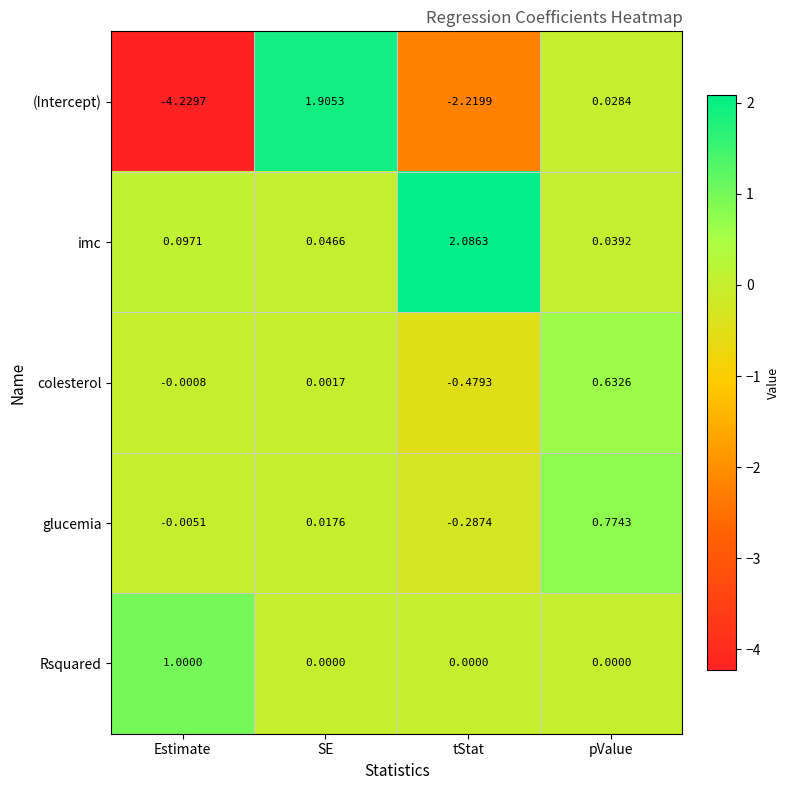

Rank the series by their maximum value, from lowest to highest.

colesterol, glucemia, Rsquared, (Intercept), imc